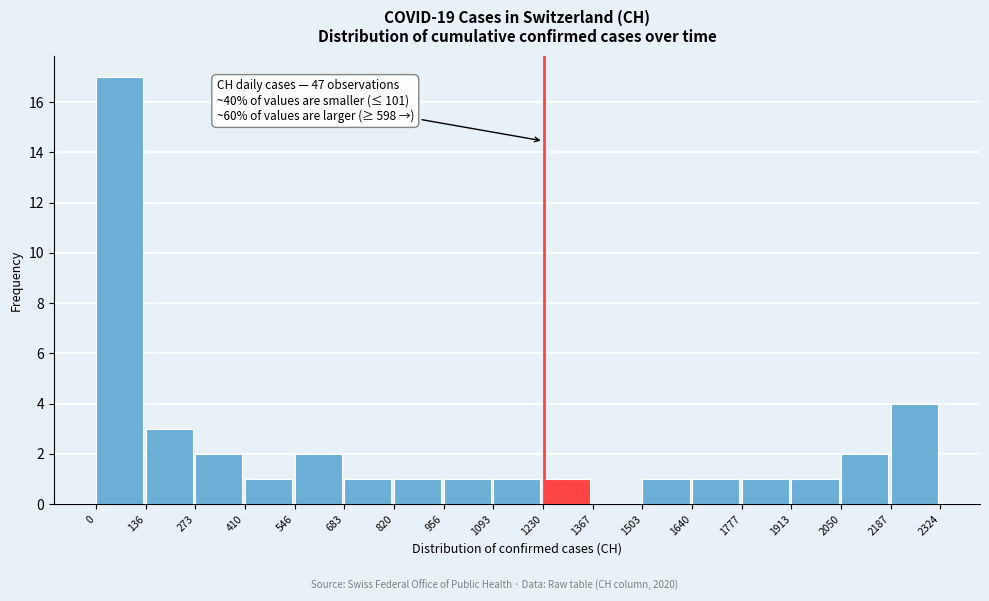

Which range on the x-axis has the tallest bar?

0 to 136